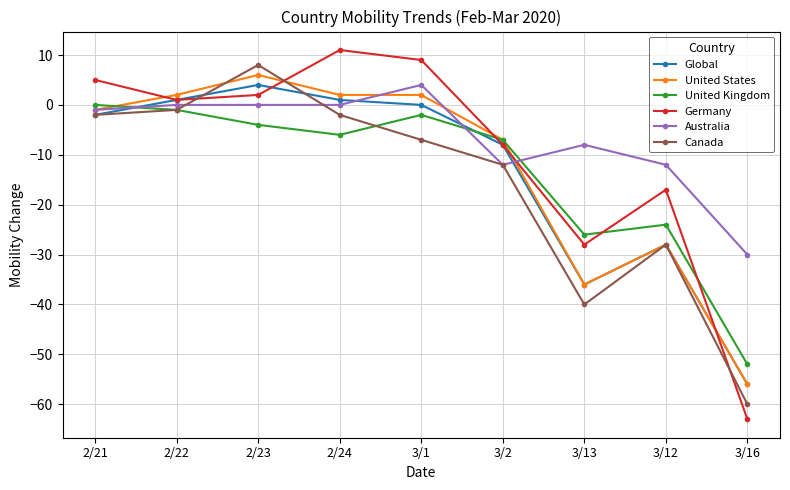

Is this an area chart (filled region under the line)?

No